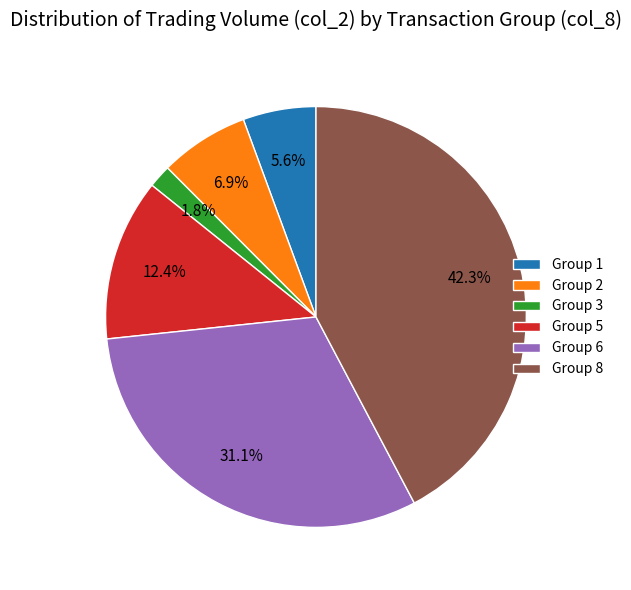

How much of the chart is everything except Group 8?

57.7%